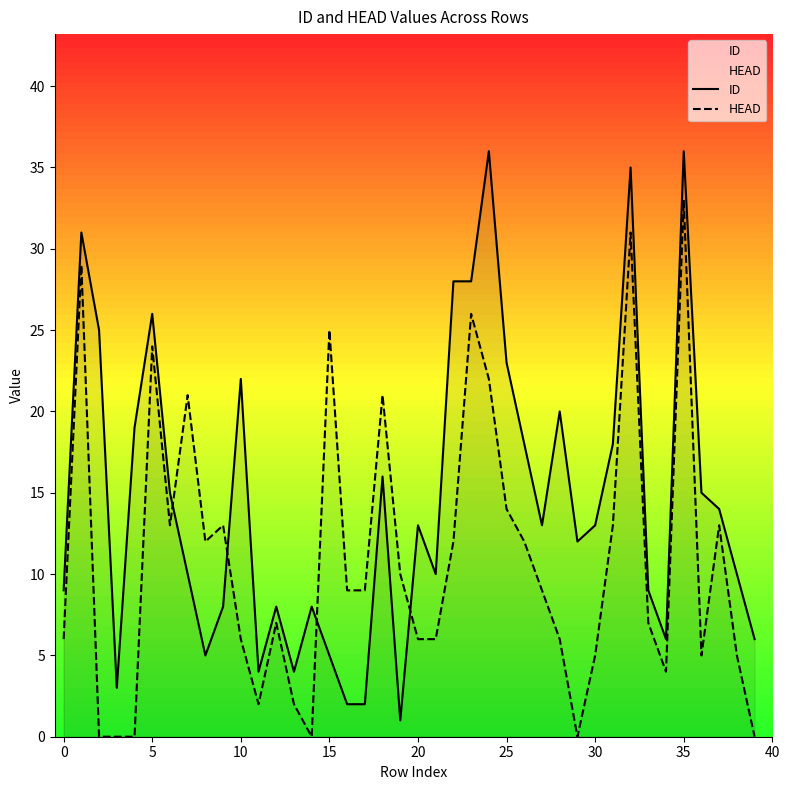

Reading left to right, transcribe all the data shown in this chart.

ID: 9	31	25	3	19	26	15	10	5	8	22	4	8	4	8	5	2	2	16	1	13	10	28	28	36	23	18	13	20	12	13	18	35	9	6	36	15	14	10	6
HEAD: 6	29	0	0	0	24	13	21	12	13	6	2	7	2	0	25	9	9	21	10	6	6	12	26	22	14	12	9	6	0	5	13	31	7	4	33	5	13	5	0